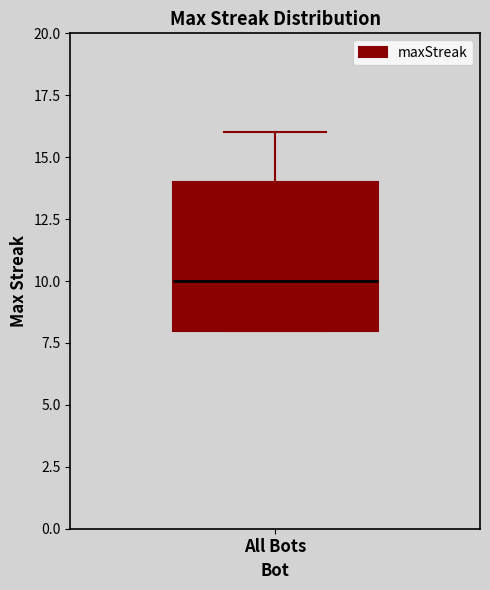

Read this box plot against the y-axis: the position of the median line, the range covered by the box, and the ends of both whiskers. The values are not printed on the chart, so give them approximately, as read against the axis.

median 10, box 8 to 14, whiskers 8 to 16